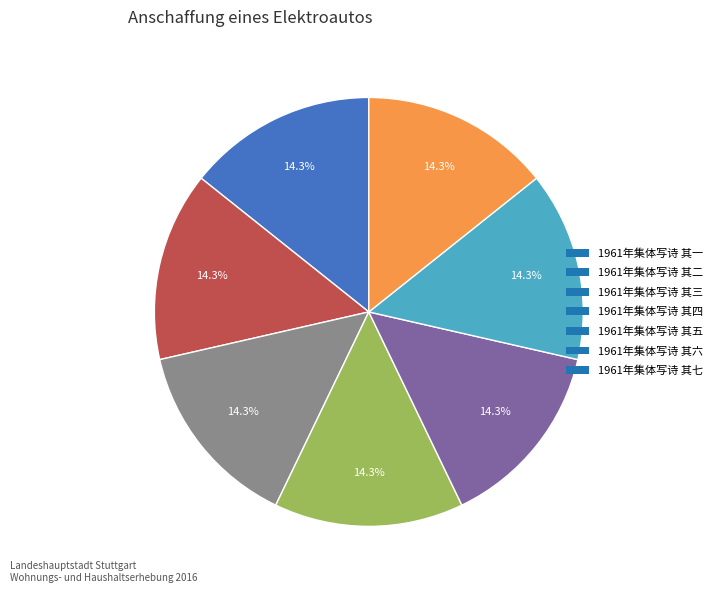

True or false: 1961年集体写诗 其六 accounts for 2% of the total.

False